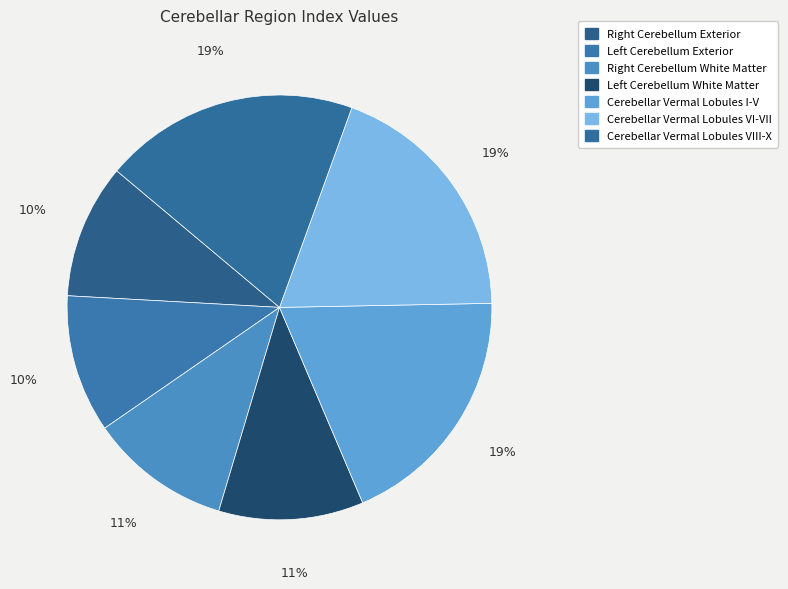

To the nearest percent, what is the average slice percentage?

14%